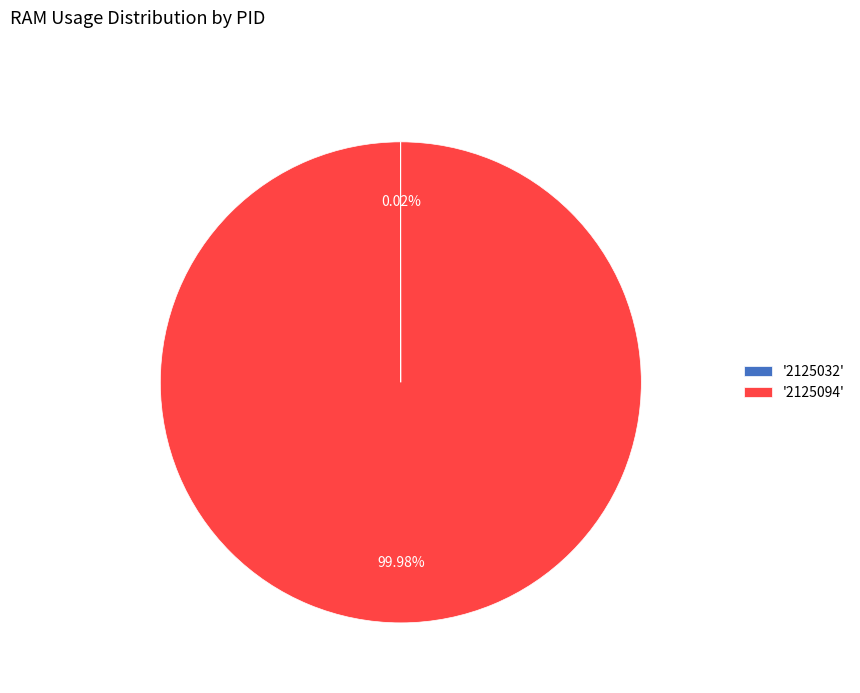

Is there a majority slice in this chart?

Yes